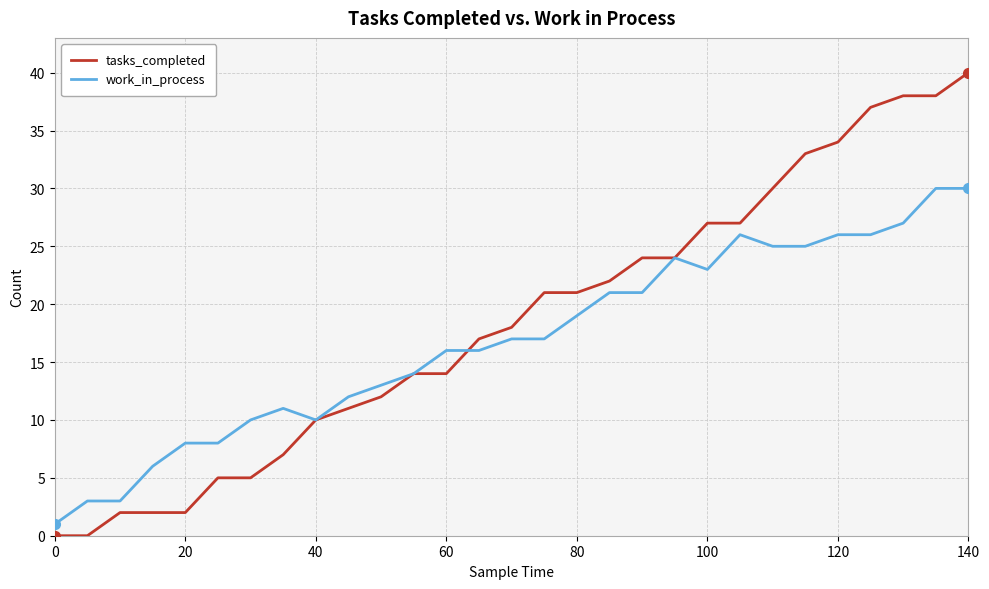

Is this an area chart (filled region under the line)?

No